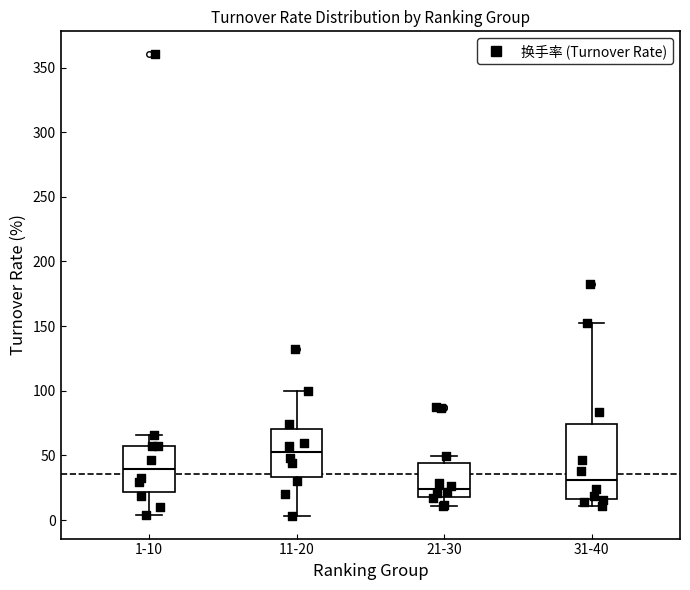

Reading left to right, transcribe this box plot: for each box, give where its median line is, the range the box spans, and where its two whiskers end, as read against the y-axis. The values are not printed on the chart, so give them approximately, as read against the axis.

1-10: median 40, box 20 to 55, whiskers 5 to 65
11-20: median 55, box 35 to 70, whiskers 5 to 100
21-30: median 25, box 20 to 45, whiskers 10 to 50
31-40: median 30, box 15 to 75, whiskers 10 to 150